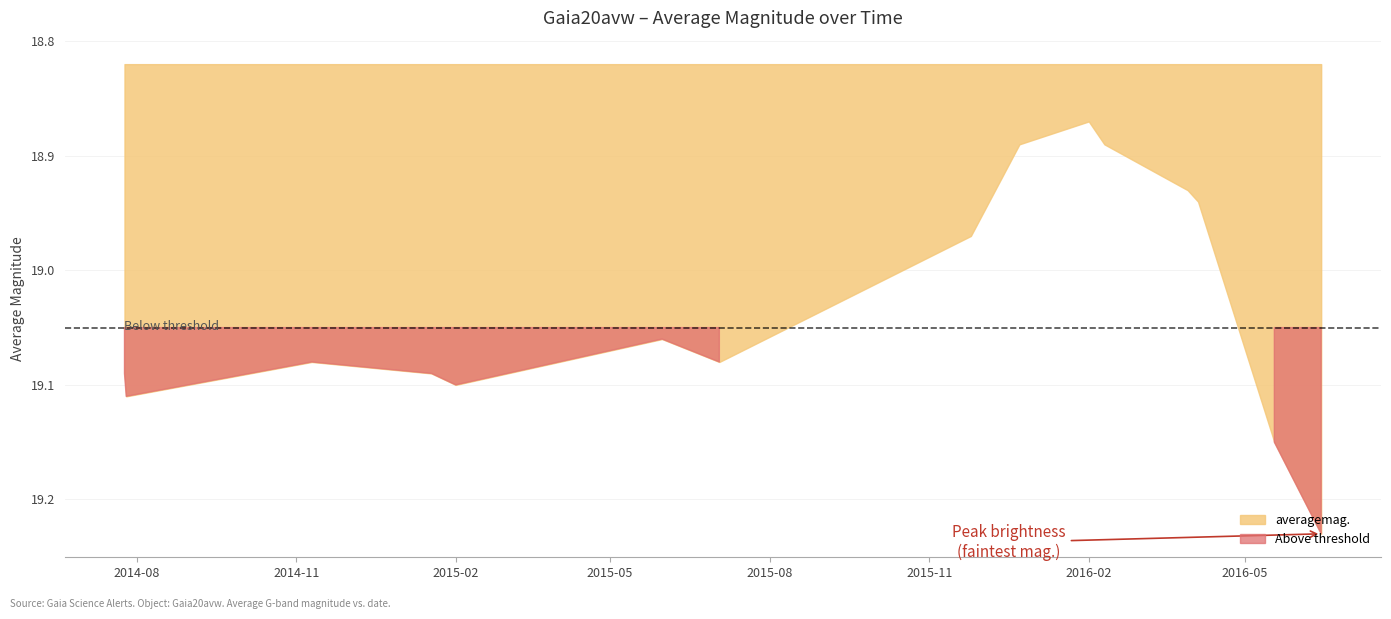

What is the value of the 8th point from the left?

19.0